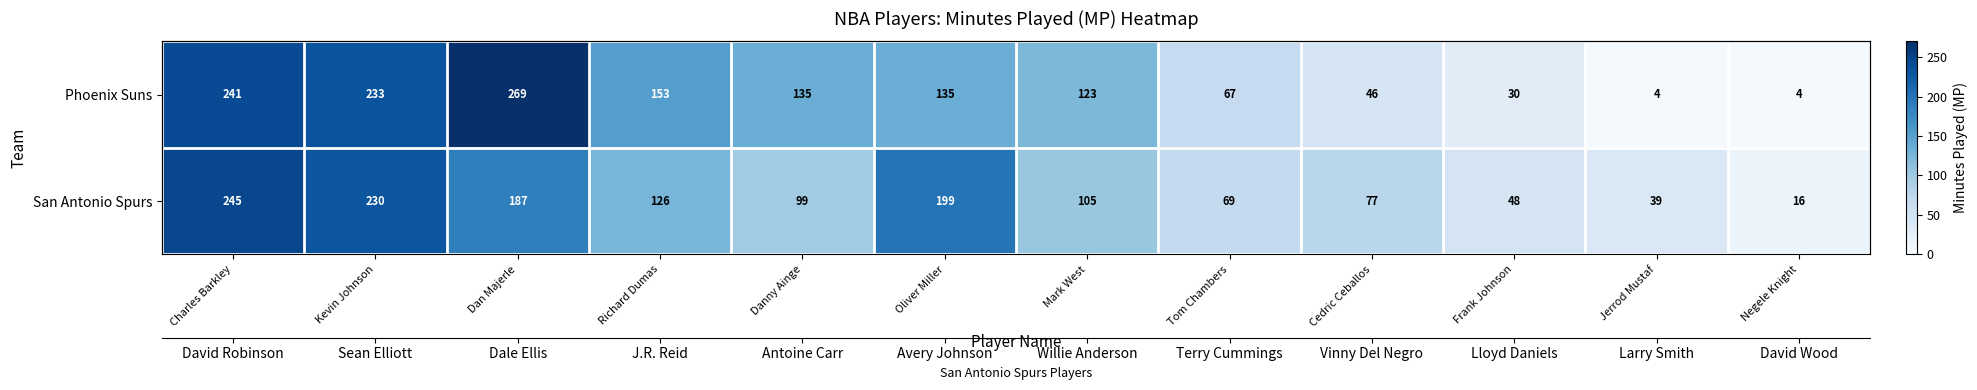

What is the difference between the maximum and minimum values in the San Antonio Spurs series?

229